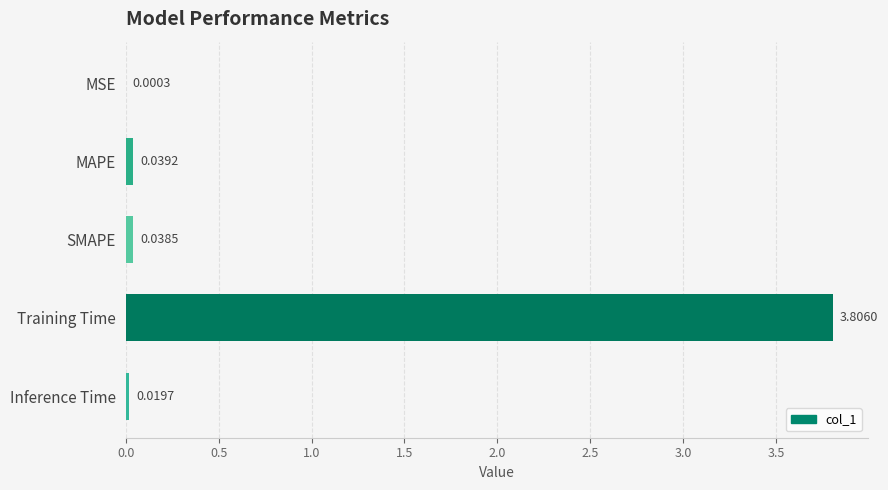

What is the sum of all values?

3.9